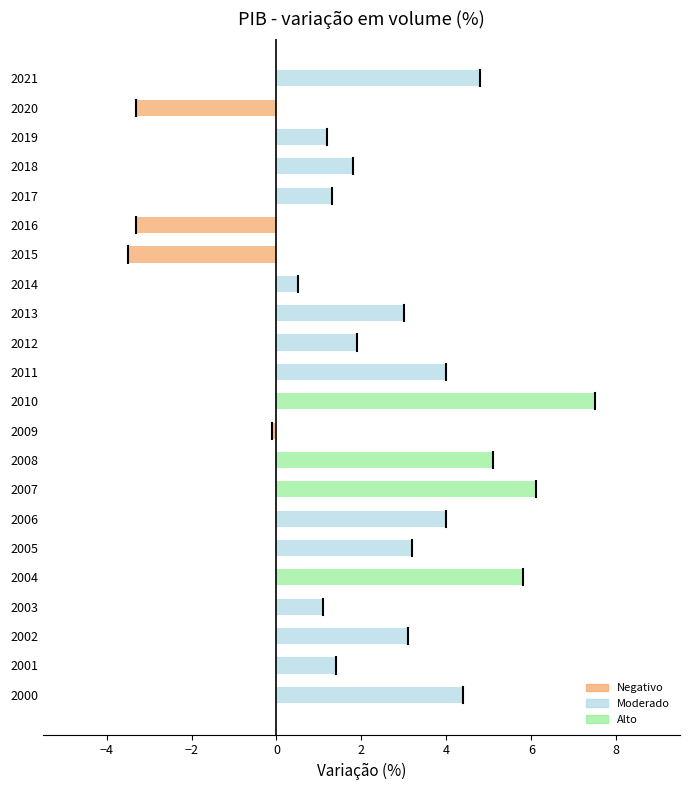

Which has a higher value, 2013 or 2003?

2013